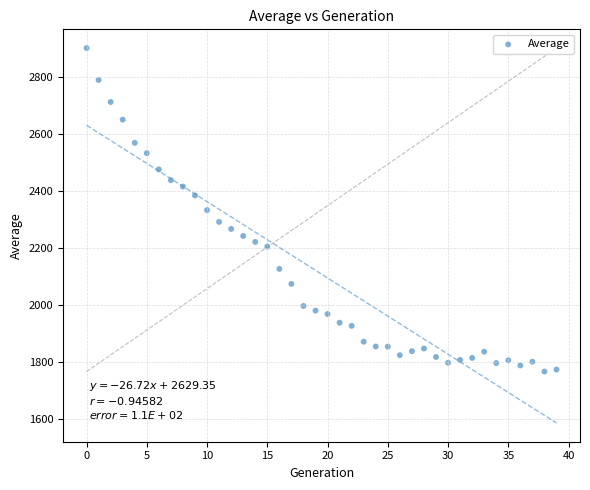

What is the range of Y values (max minus min)?

1132.4